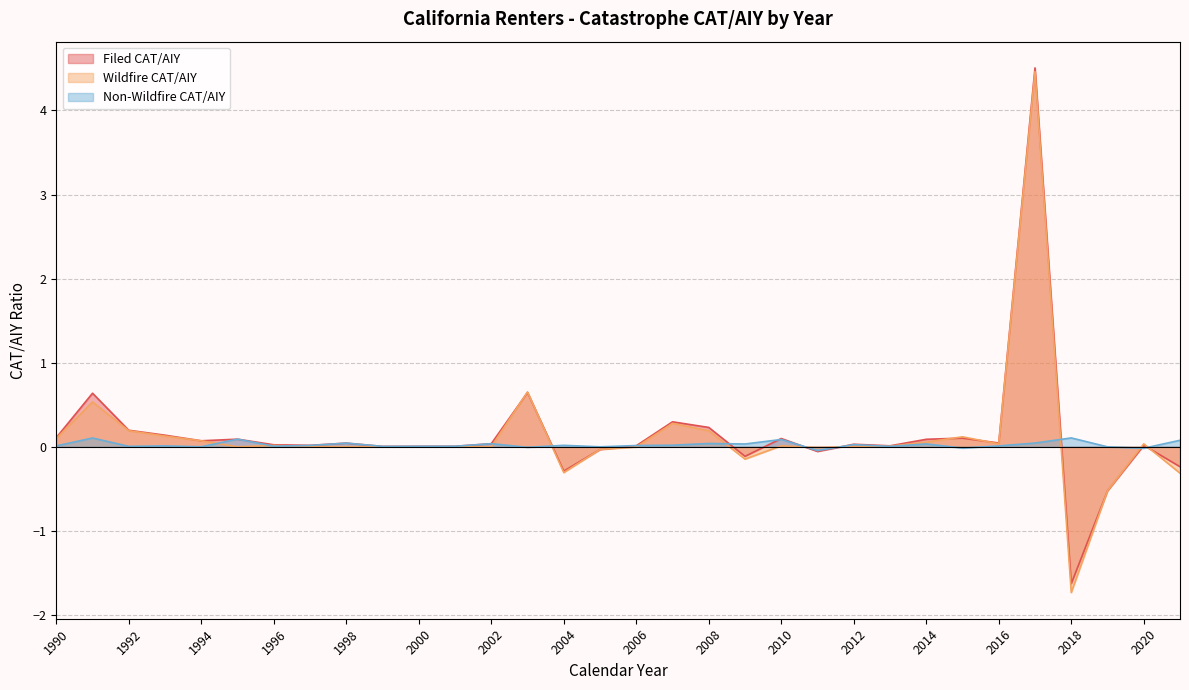

True or false: Filed CAT/AIY and Non-Wildfire CAT/AIY intersect in this chart.

True